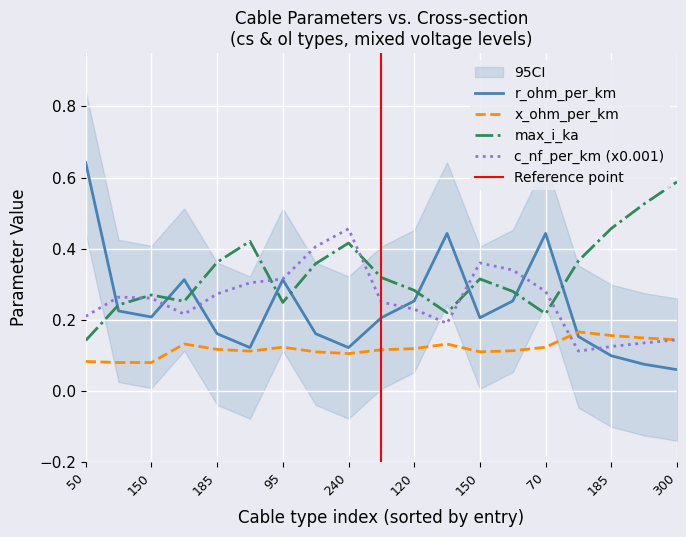

At how many categories does at least one series exceed 0?

19